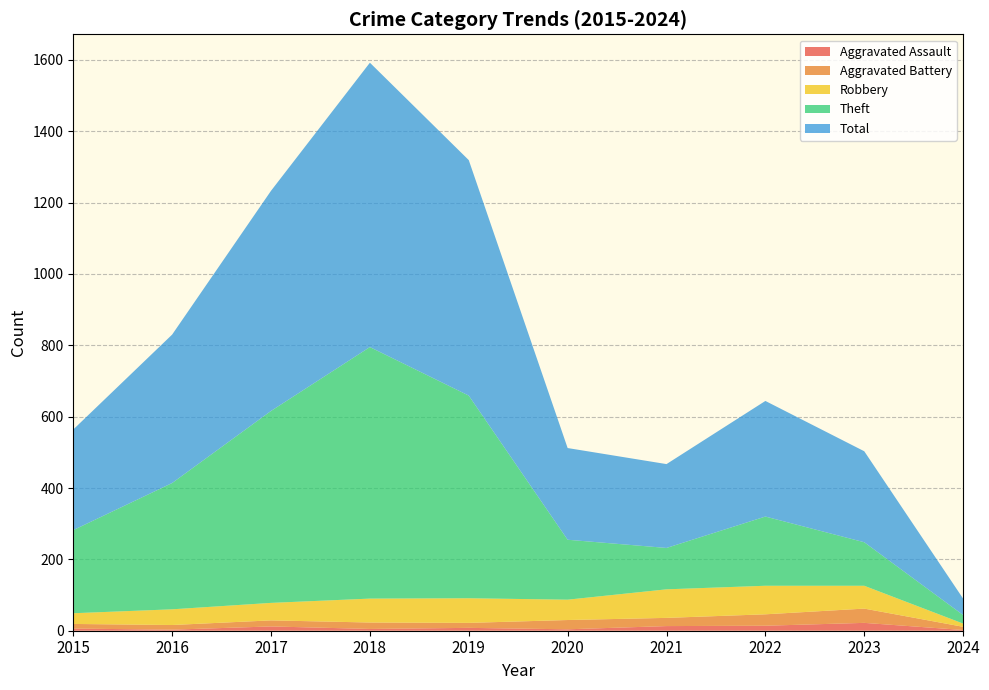

Reading left to right, list all the values displayed in this chart.

Aggravated Assault: 6	3	12	5	8	4	13	14	22	2
Aggravated Battery: 13	13	17	18	14	26	23	32	40	9
Robbery: 30	44	49	67	69	57	80	80	64	9
Theft: 233	354	538	705	568	168	116	194	122	24
Total: 282	416	617	797	660	257	235	324	255	46